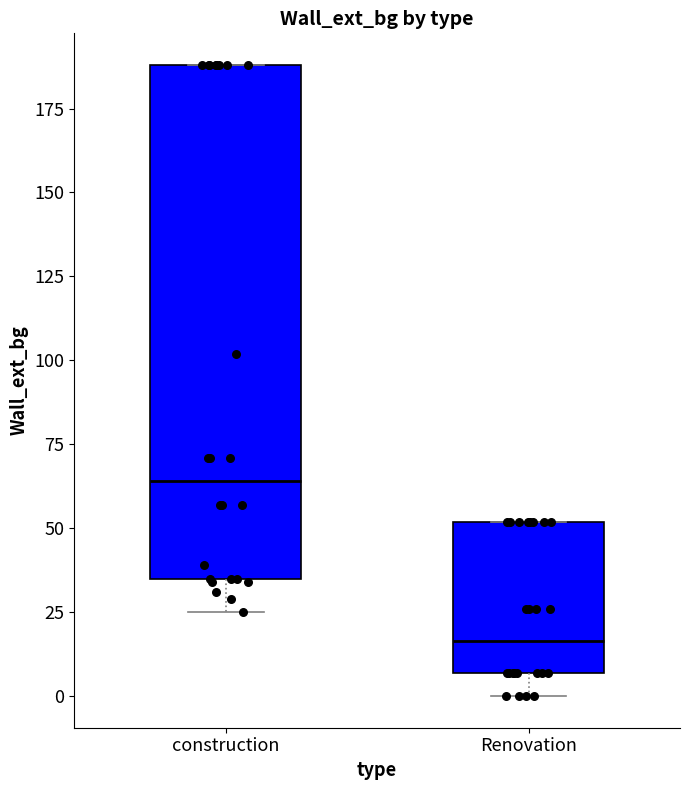

Which box is the tallest, from its lower edge to its upper edge?

construction